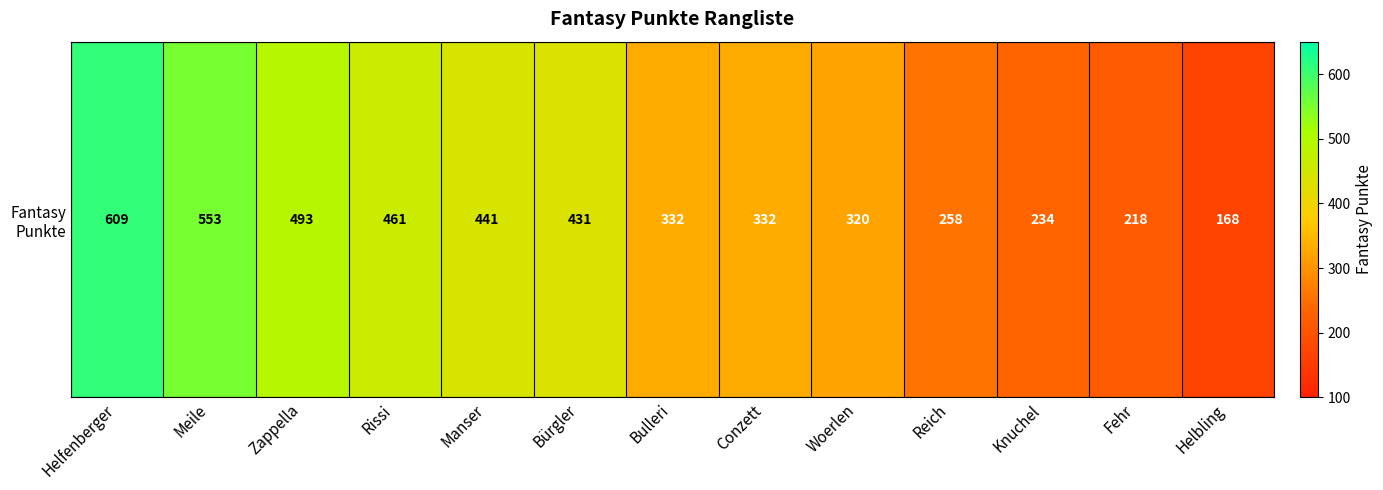

Reading left to right, transcribe all the data shown in this chart.

609	553	493	461	441	431	332	332	320	258	234	218	168